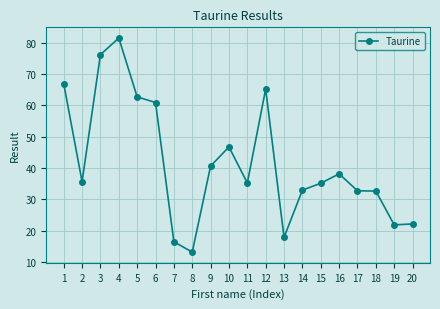

Where does the data first go above 35?

1